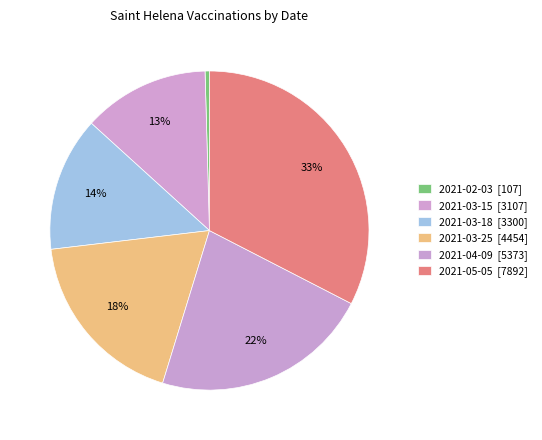

Count the number of slices in the pie.

6